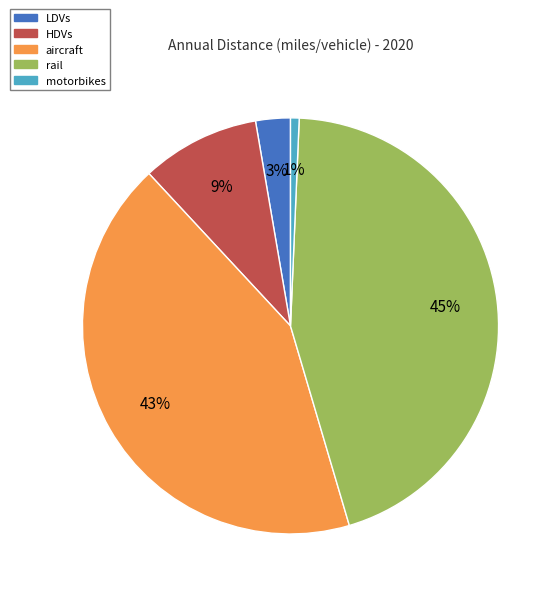

What is the ratio of the value at LDVs to the value at HDVs?

0.3